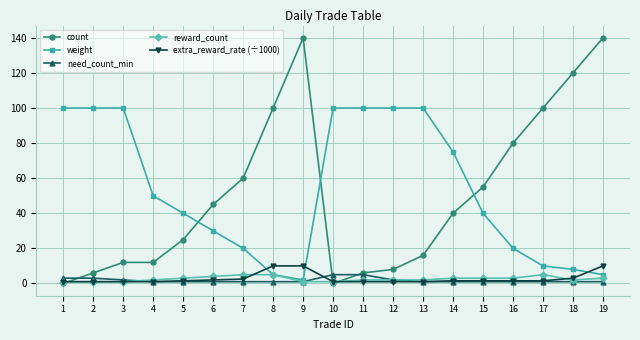

The value of reward_count at 1 is 1.0. True or false?

True